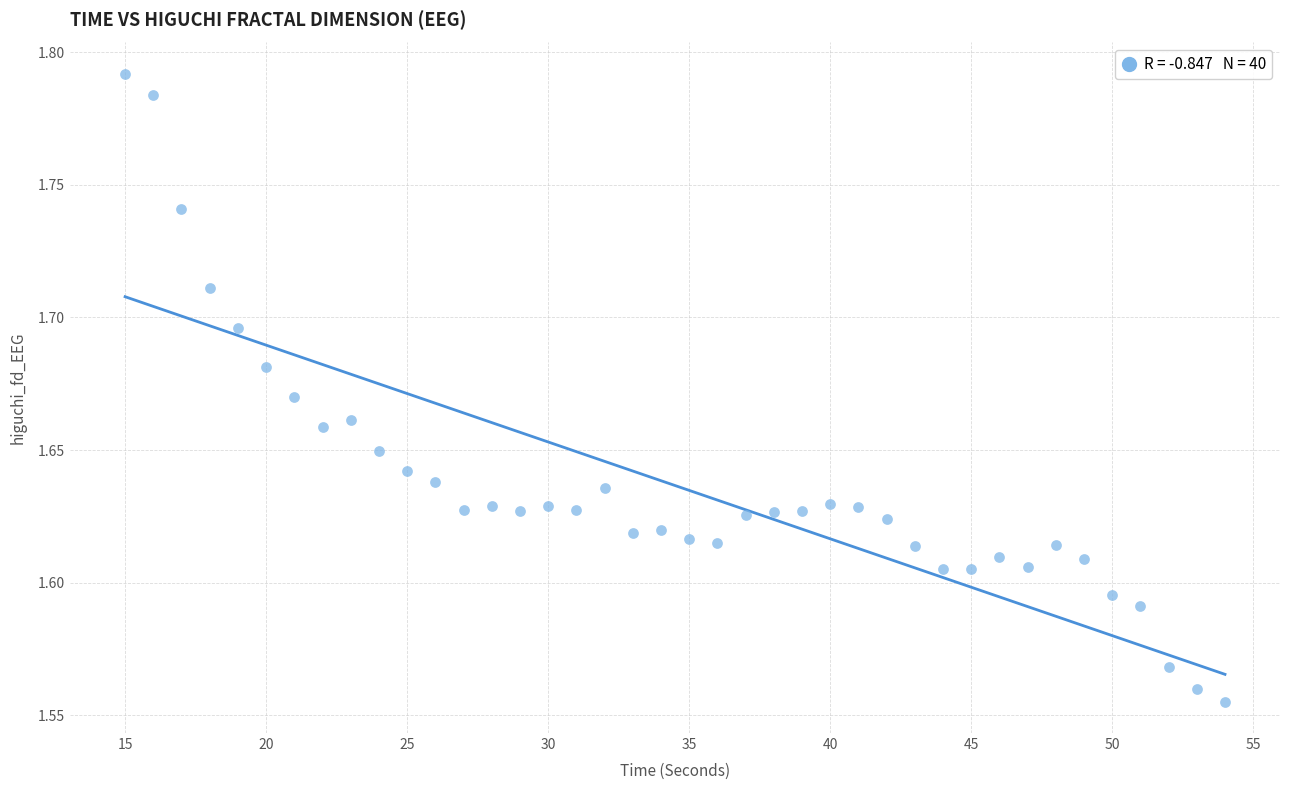

What is the range of X values (max minus min)?

39.0